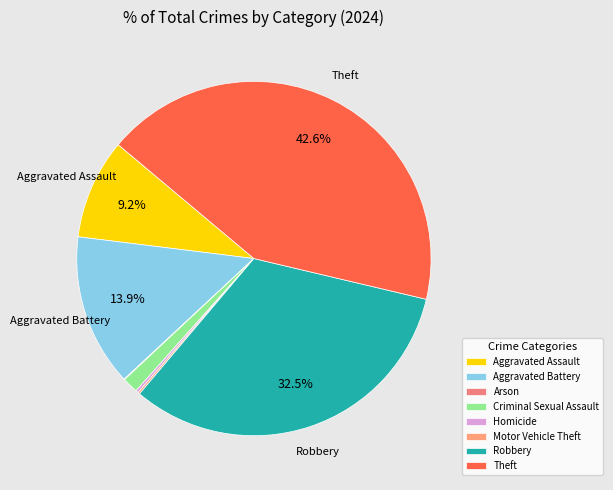

Does Robbery represent more than half of the total?

No